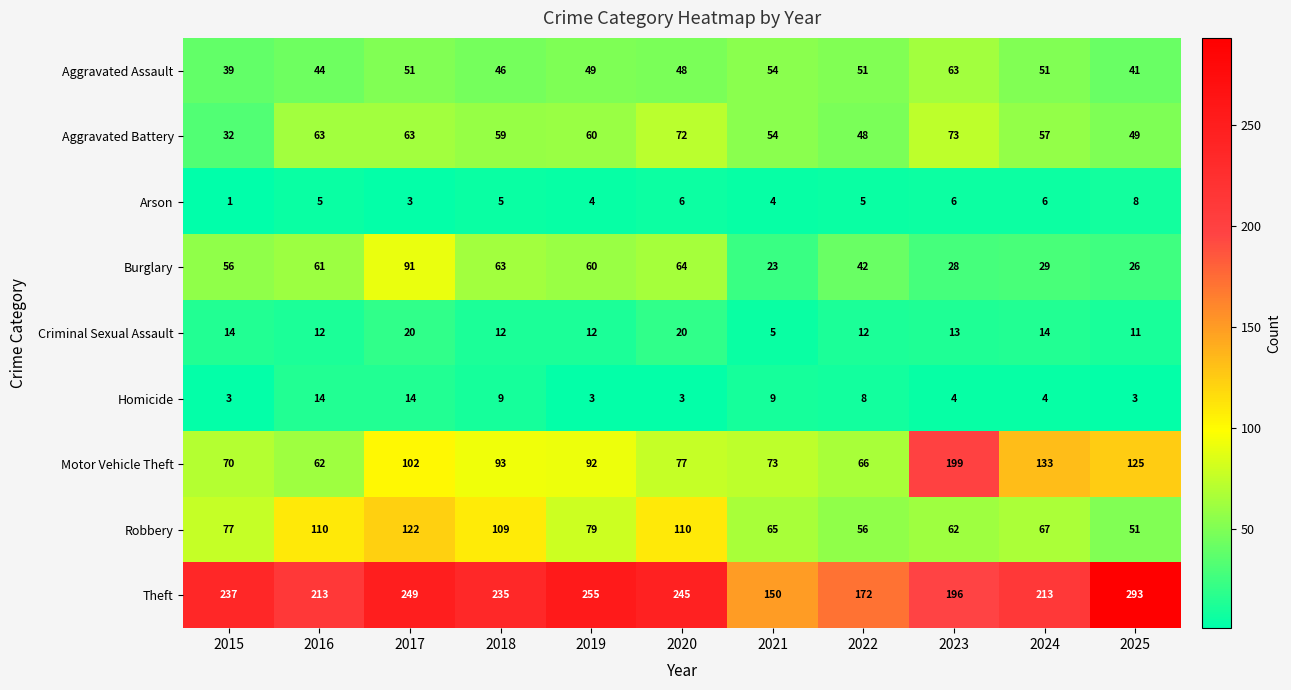

At which category is the sum across all series the highest?

2017